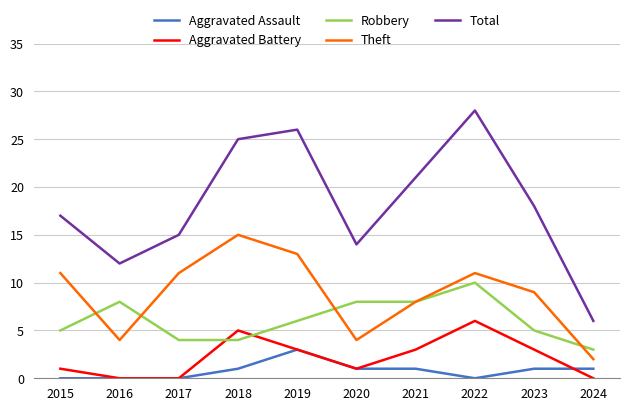

Rank the series by their maximum value, from lowest to highest.

Aggravated Assault, Aggravated Battery, Robbery, Theft, Total